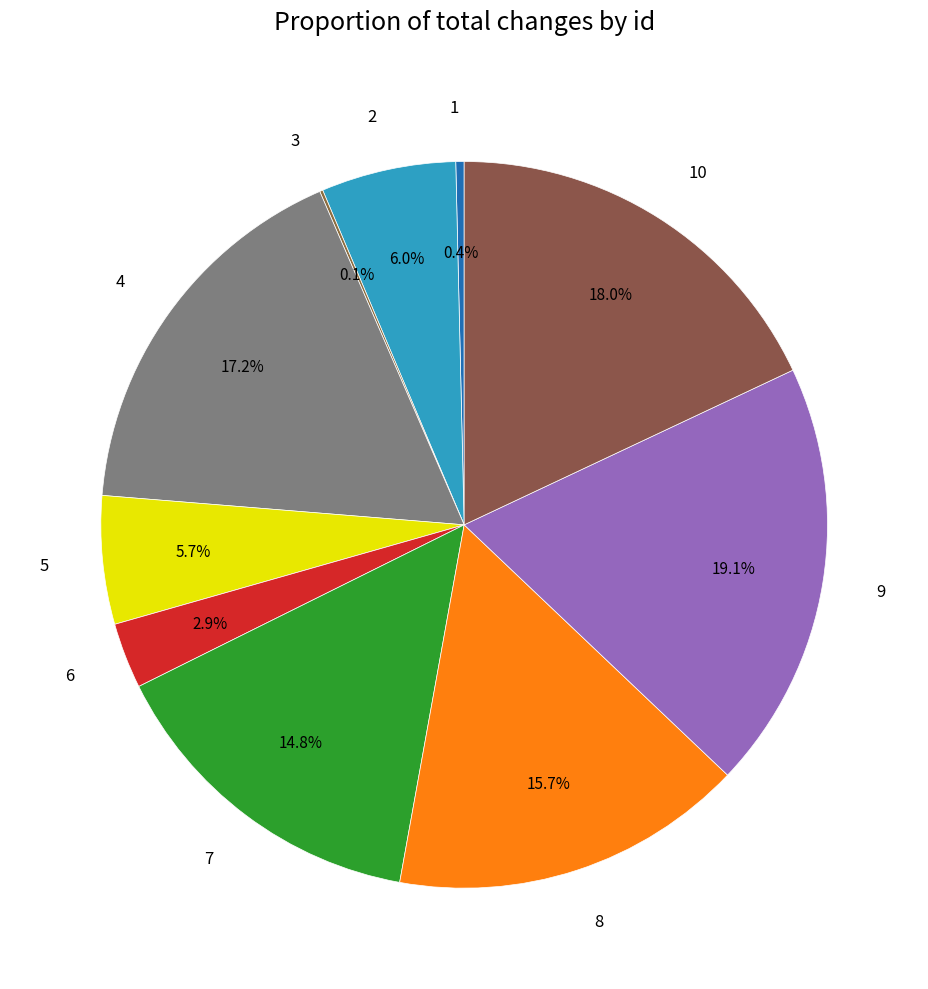

What percentage is the 8 slice, to the nearest percent?

16%